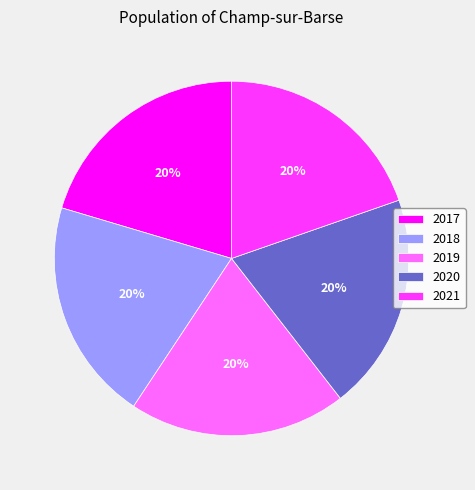

Is the sum of 2019 and 2021 greater than half?

No